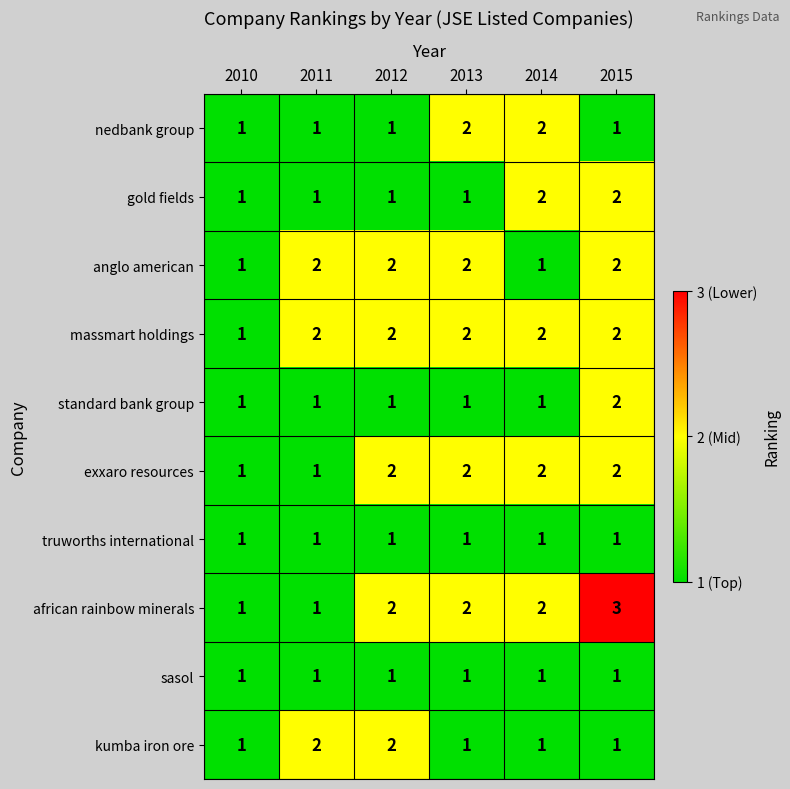

At which category is the sum across all series the highest?

2015